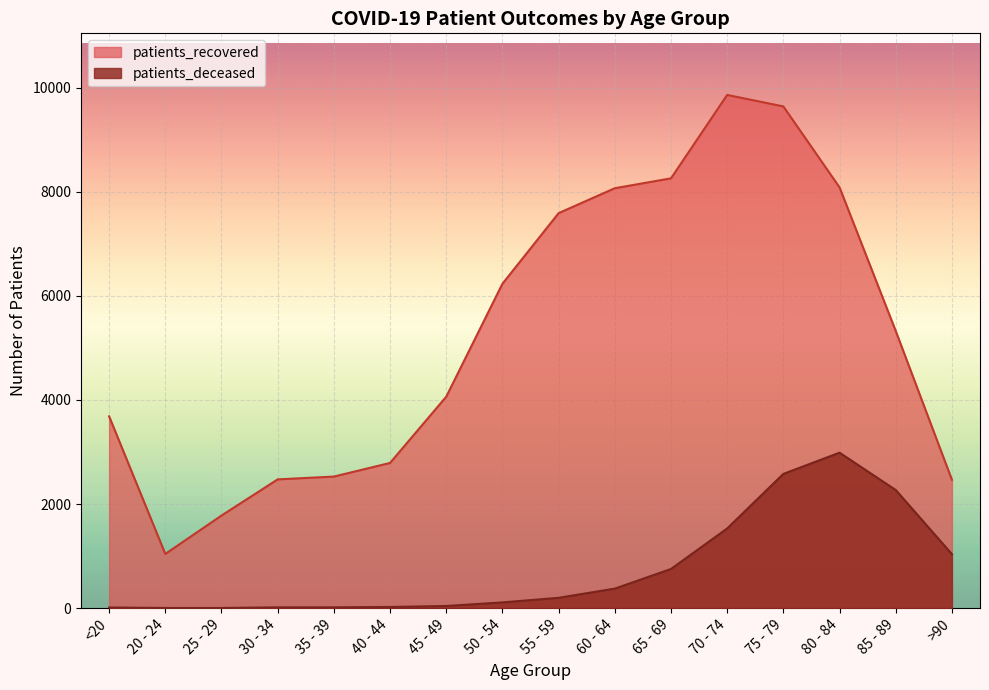

What is the value of the patients_deceased point at the 12th from the left?

1531